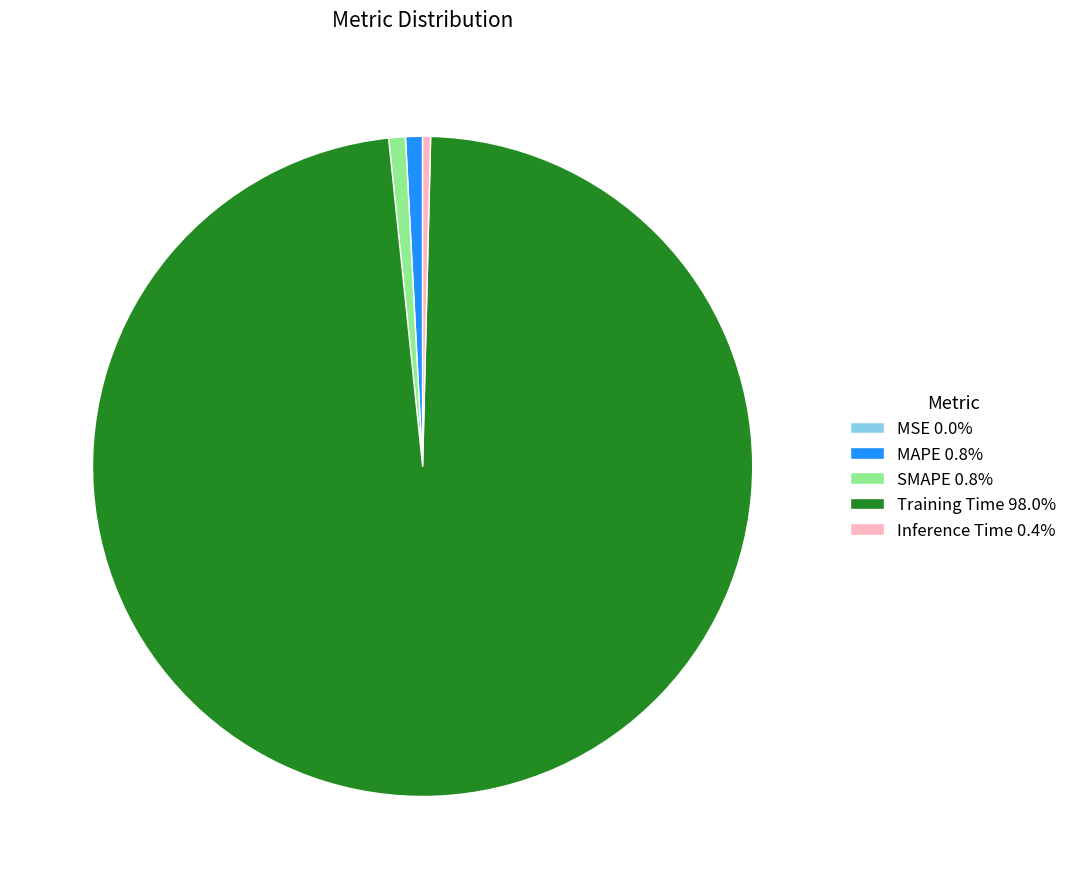

Does any single category account for the majority?

Yes